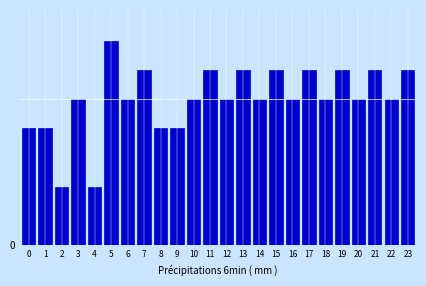

Are the bars horizontal?

No